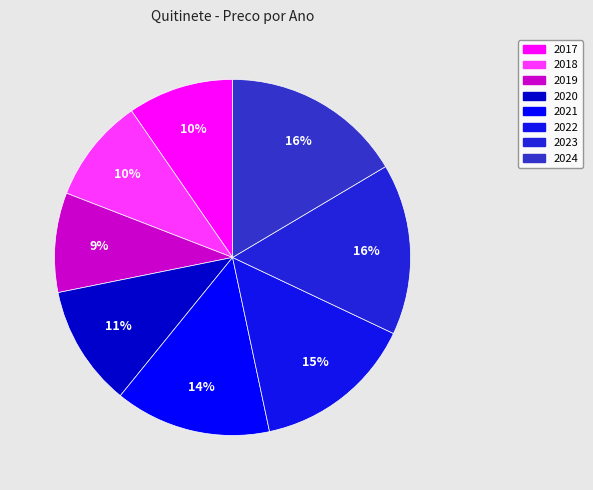

Combined, do 2017 and 2018 account for over 50%?

No